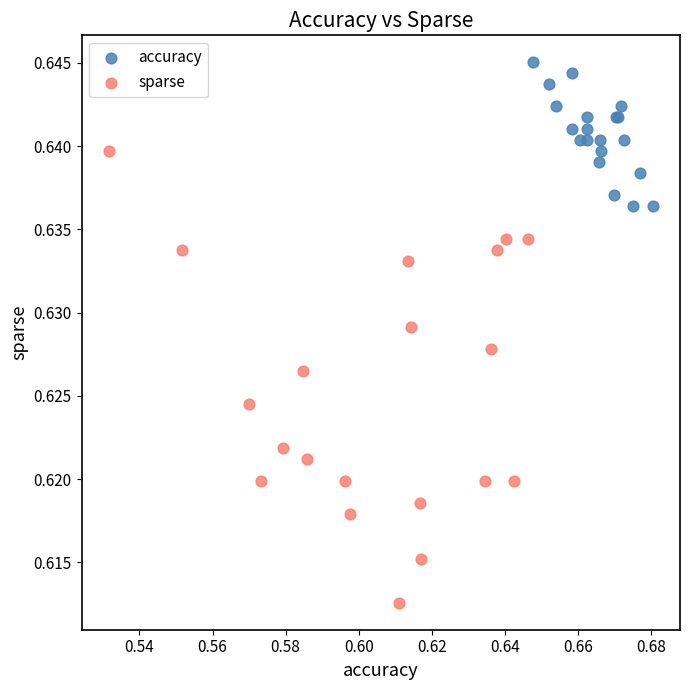

Which series reaches the maximum Y coordinate?

accuracy